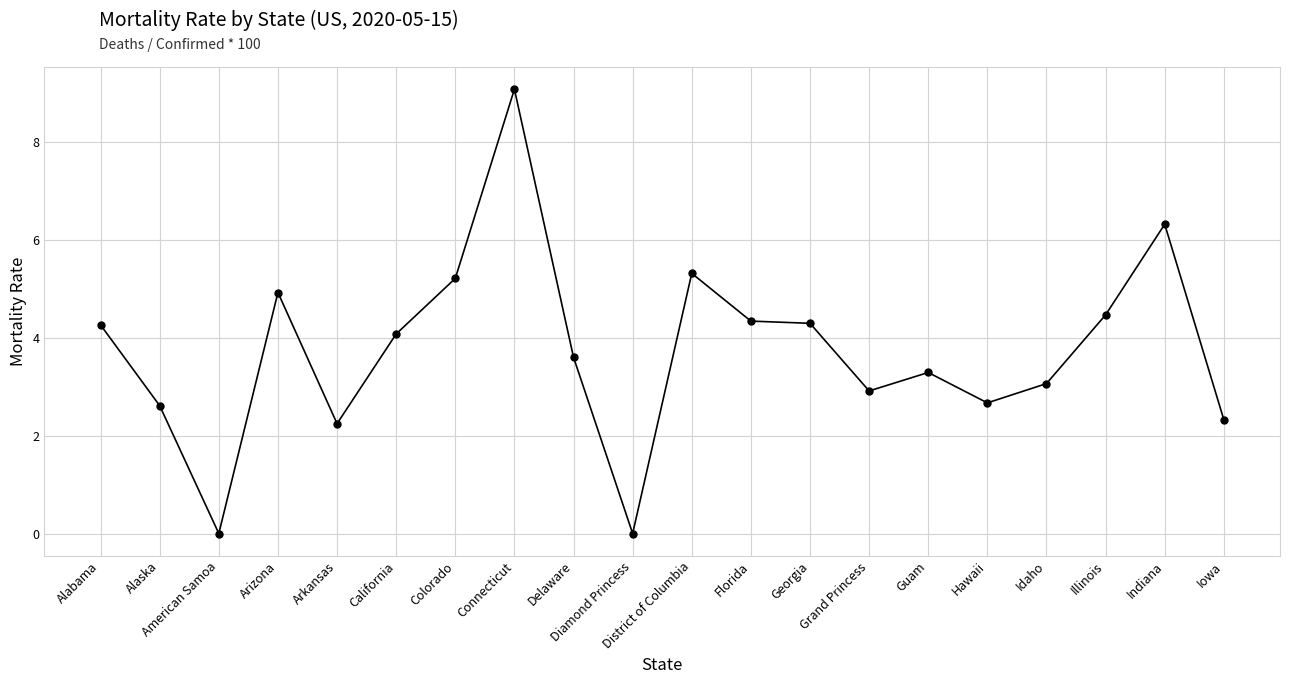

What is the approximate value at Idaho?

3.1